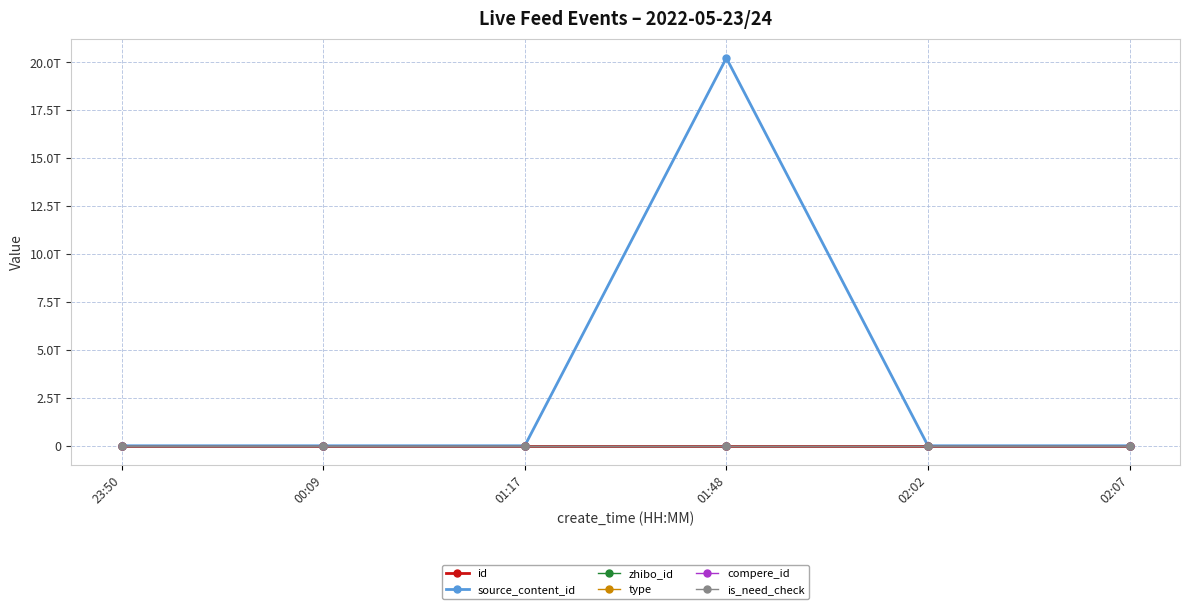

Is the value of source_content_id at 02:07 greater than the value of is_need_check at 02:07?

No